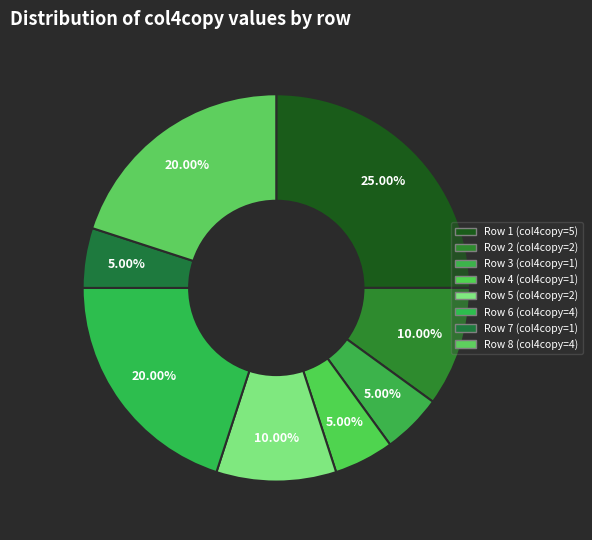

What percentage is NOT represented by Row 5?

90.0%